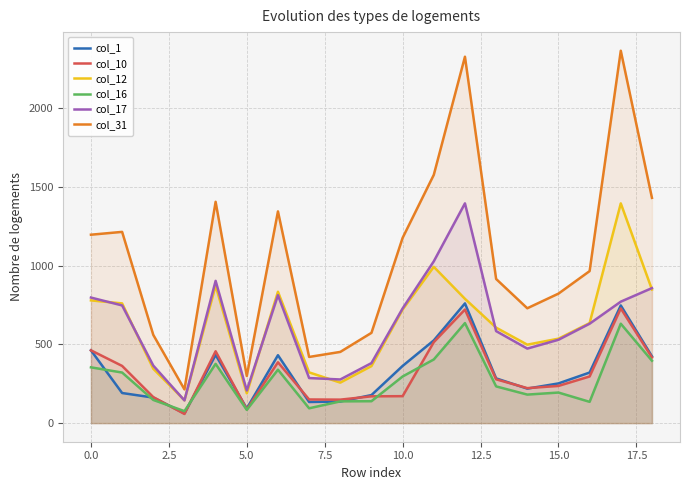

Which series has the largest range (max minus min)?

col_31